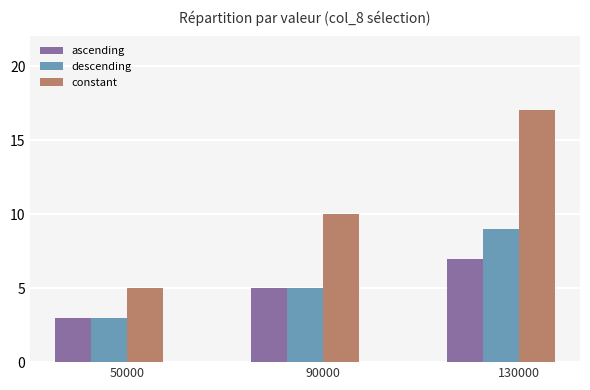

What is the value of the descending bar at the 2nd from the left?

5